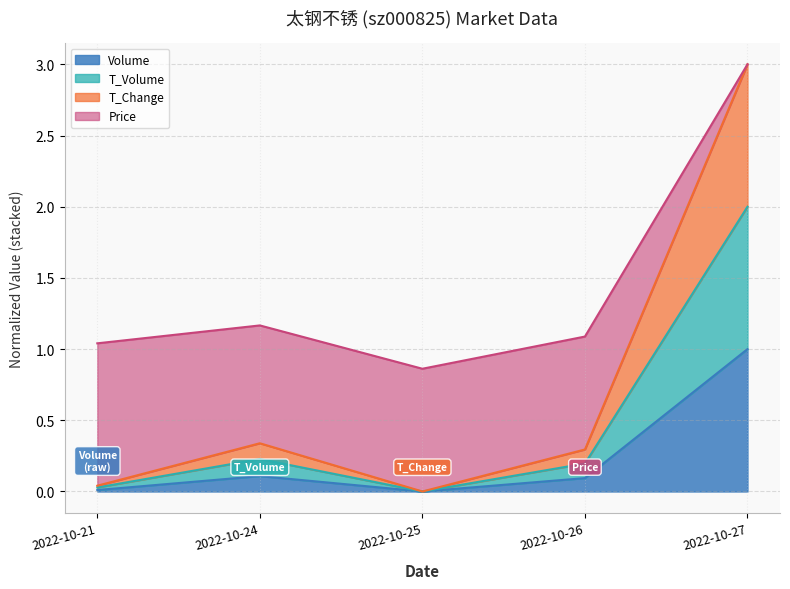

Does the chart have visible grid lines?

Yes